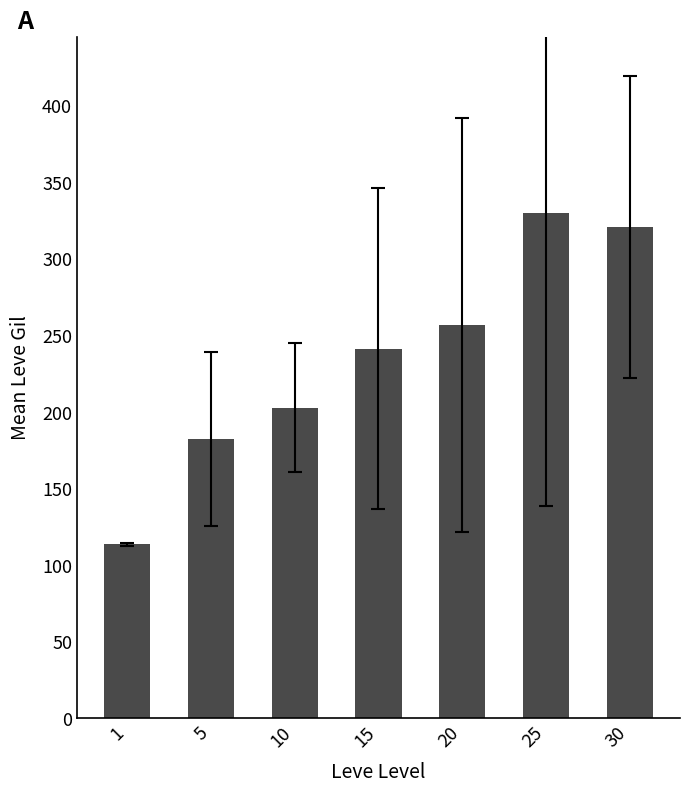

What is the smallest value displayed?

113.6